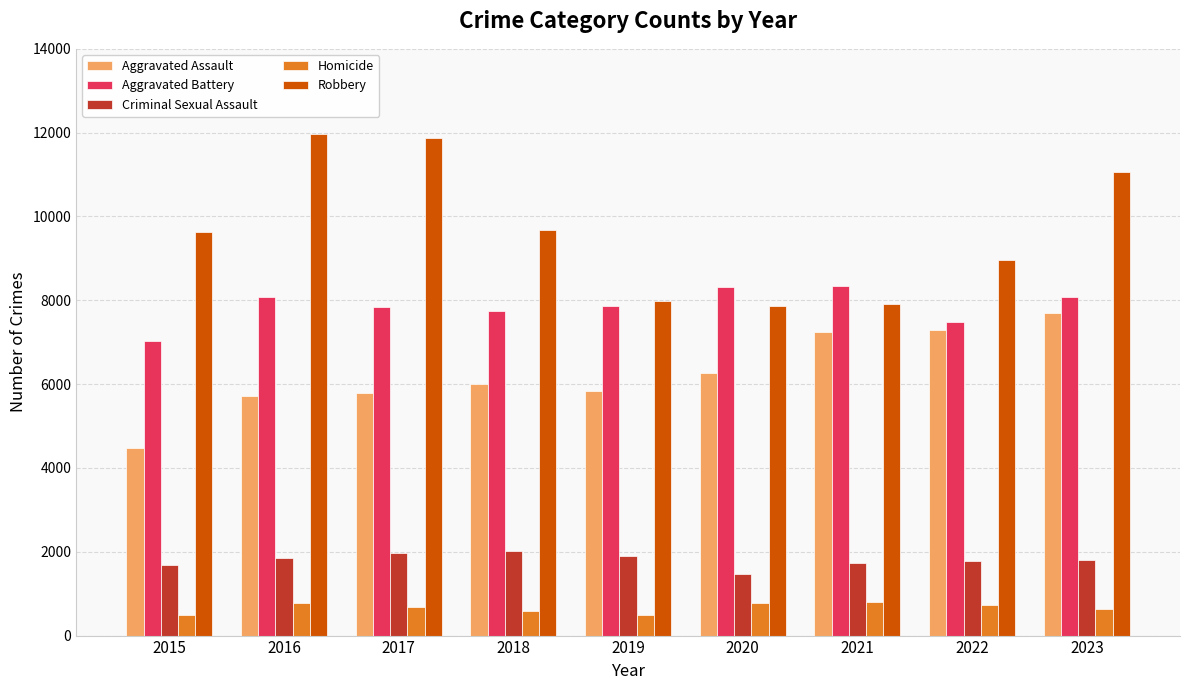

Which series has the largest total across all categories?

Robbery